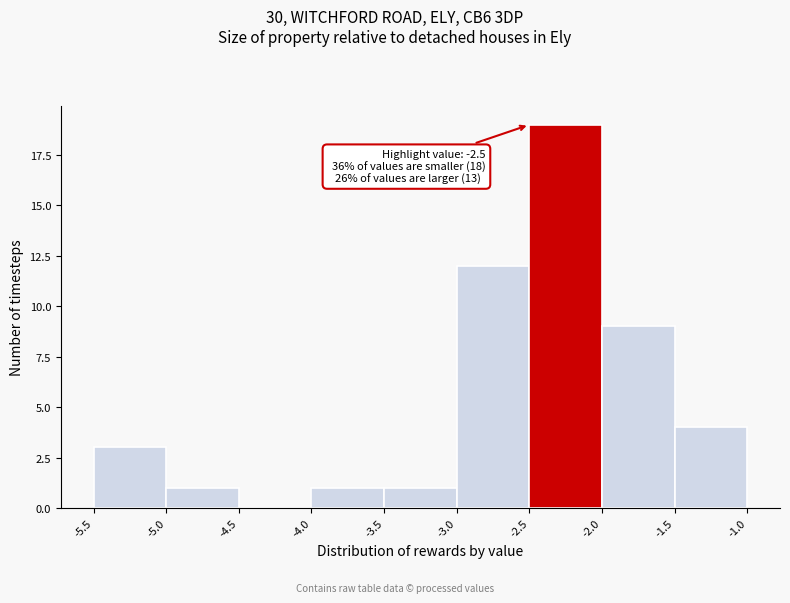

Over which range of the x-axis is the bar tallest?

-2.5 to -2.0